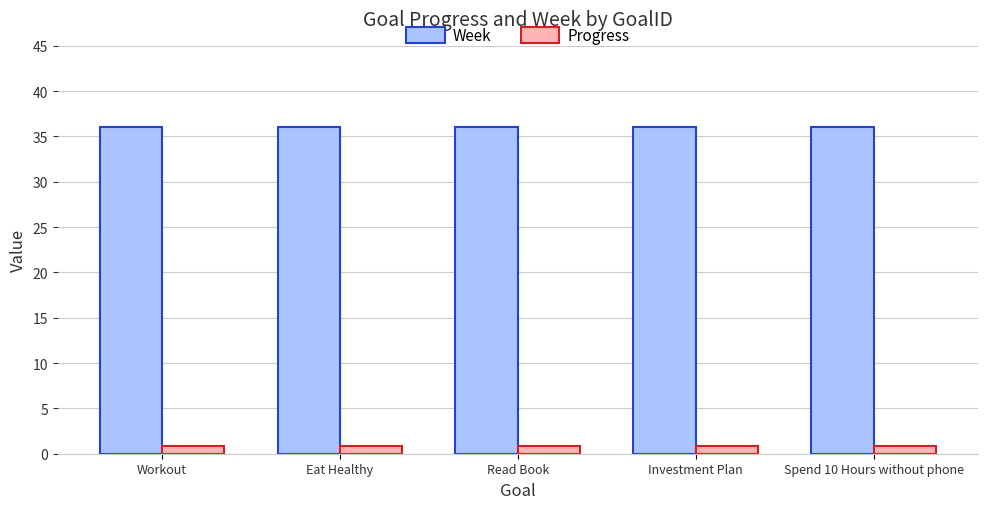

At Eat Healthy, list the series in order from largest to smallest.

Week, Progress